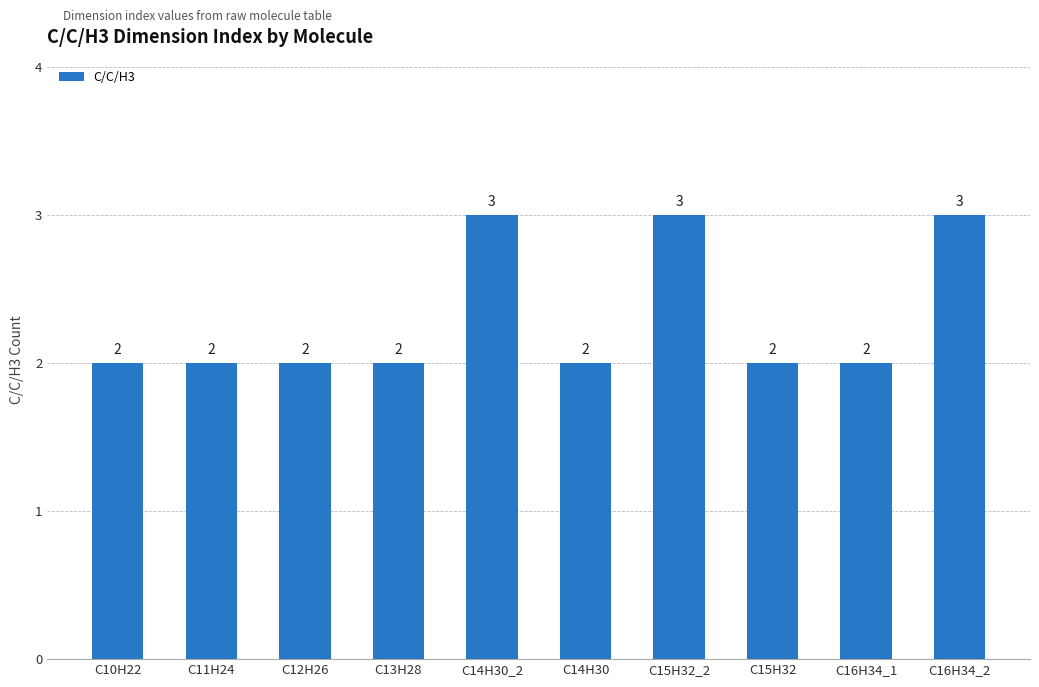

True or false: the data shows 3 at C14H30_2.

True